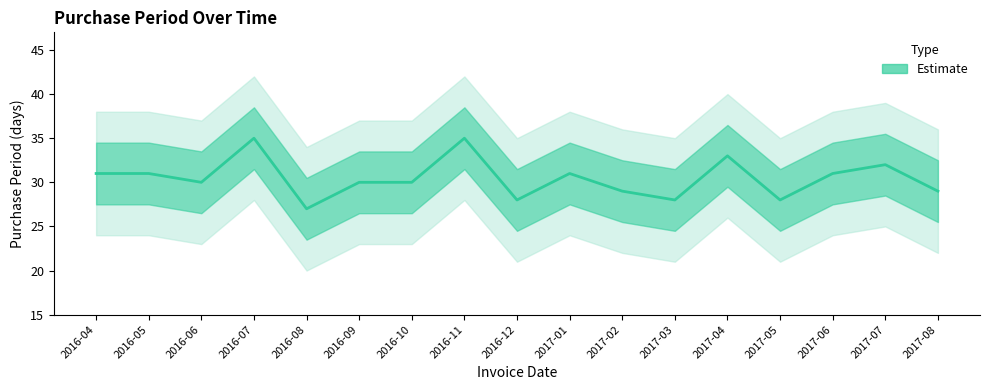

What is the change in value from 2016-04 to 2017-05?

-3